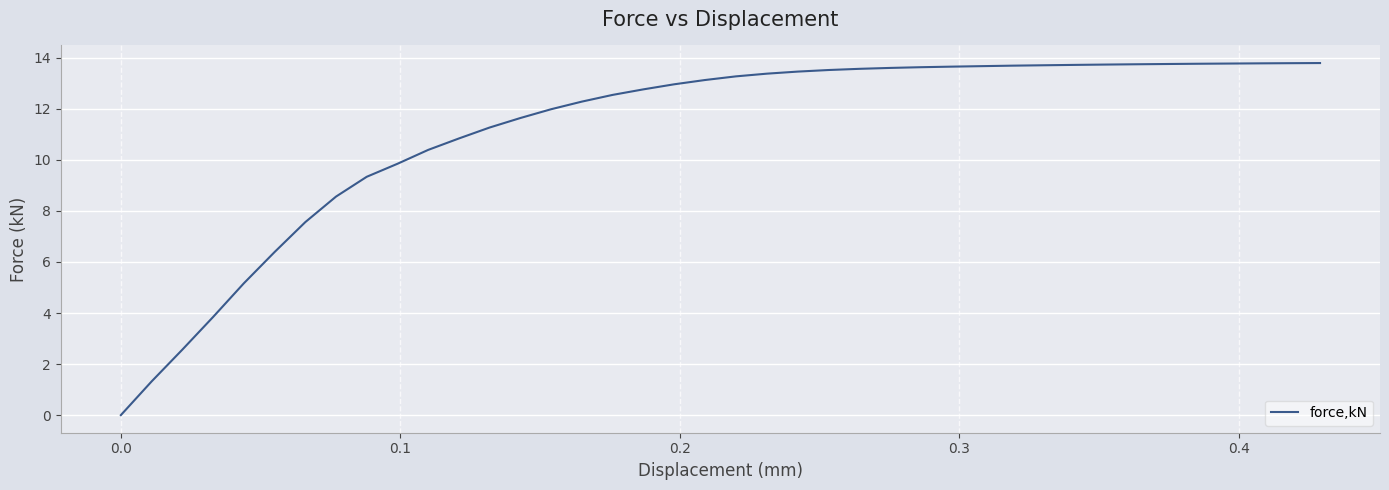

What is the average value?

11.2